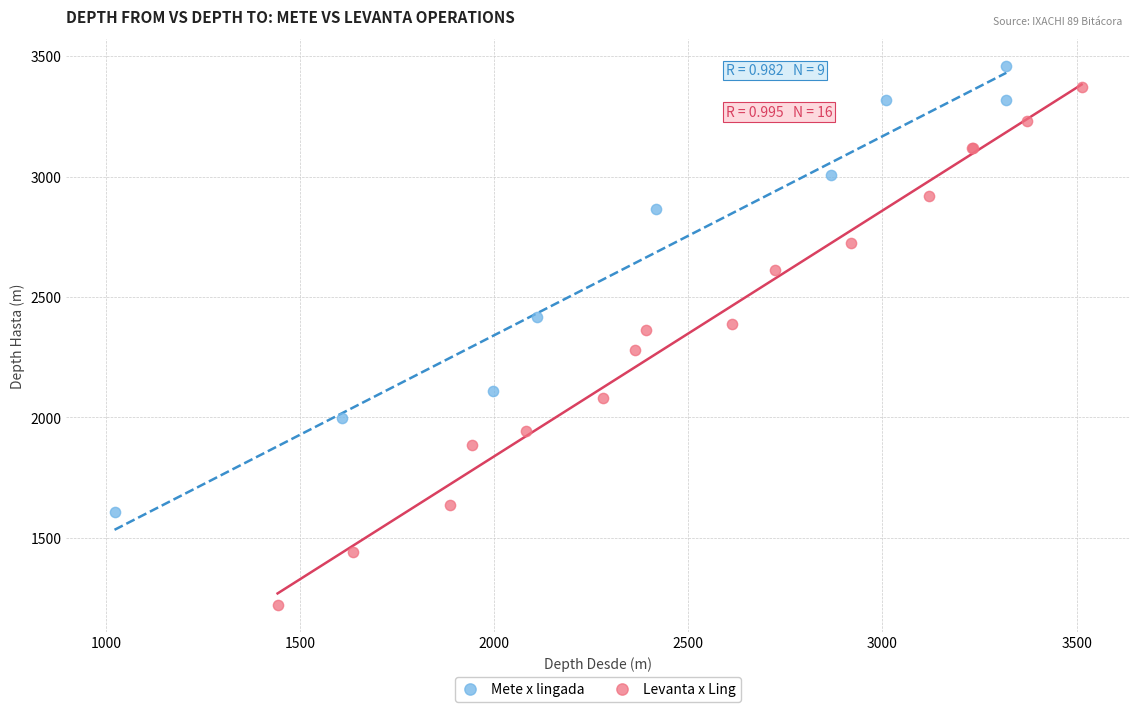

Which series has the largest Y range (max minus min)?

Levanta x Ling